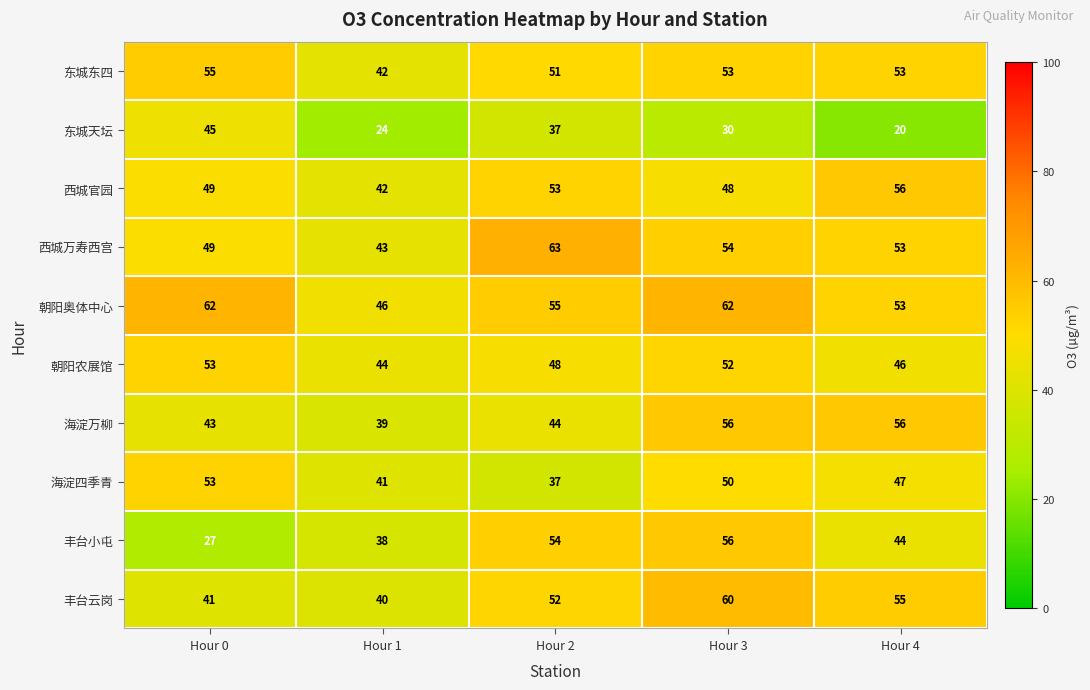

The value of 朝阳农展馆 at Hour 4 is 25. True or false?

False